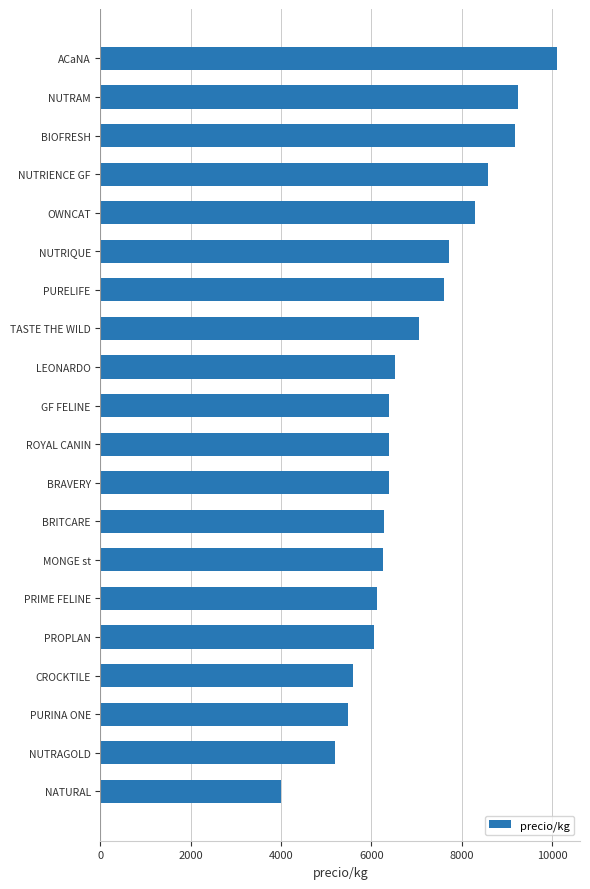

True or false: the data shows 6271.4 at BRITCARE.

True